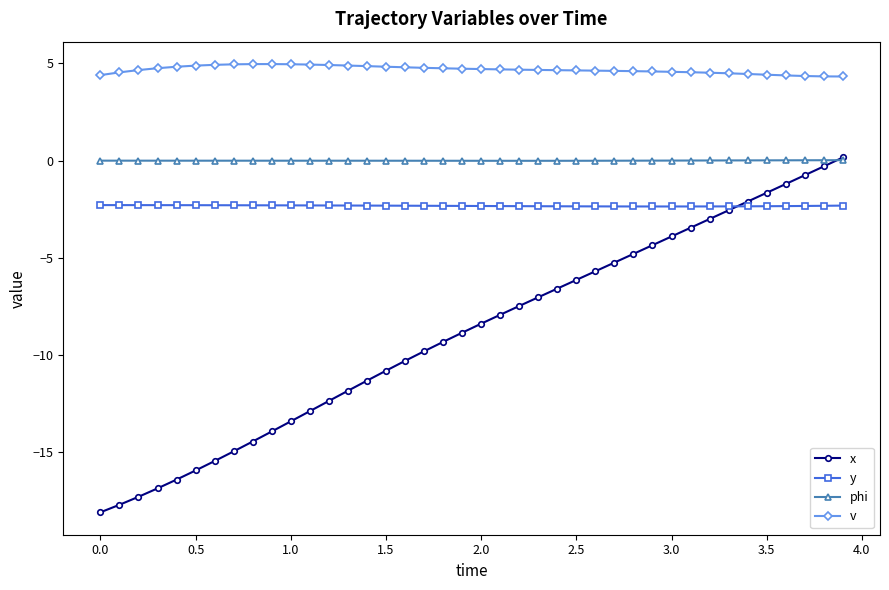

Which series has the largest range (max minus min)?

x